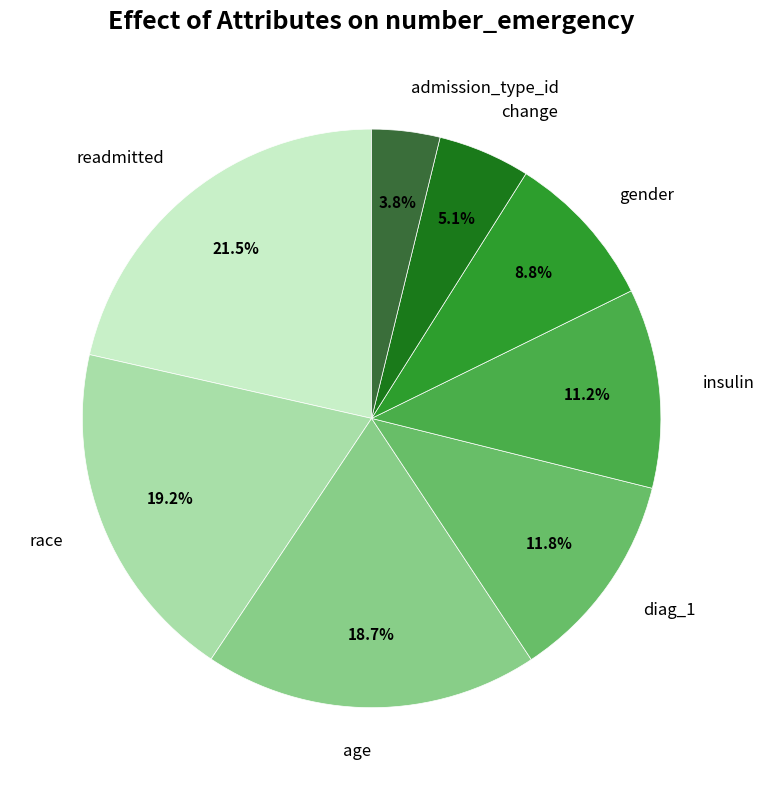

What is the smallest slice in the pie chart?

admission_type_id